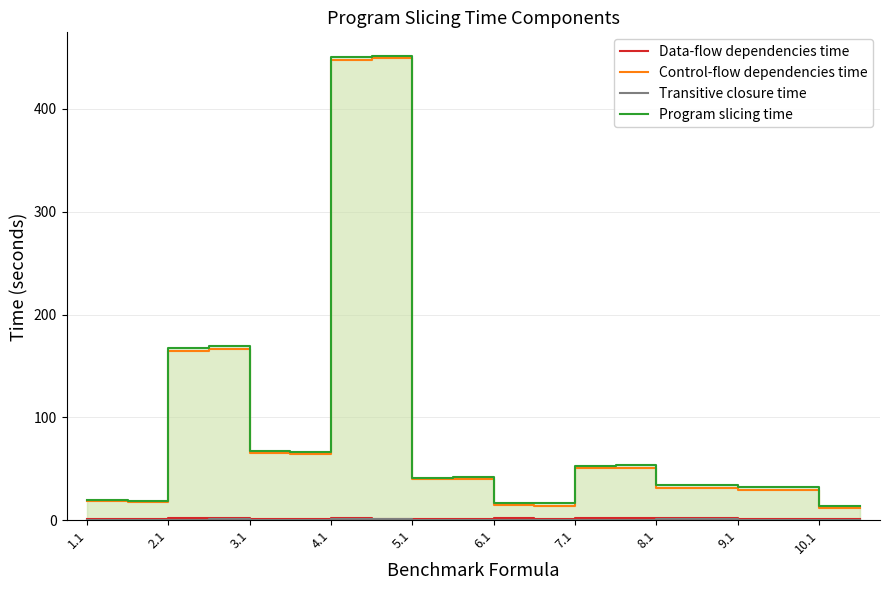

In Control-flow dependencies time, how many points are higher than both neighbors (excluding endpoints)?

5